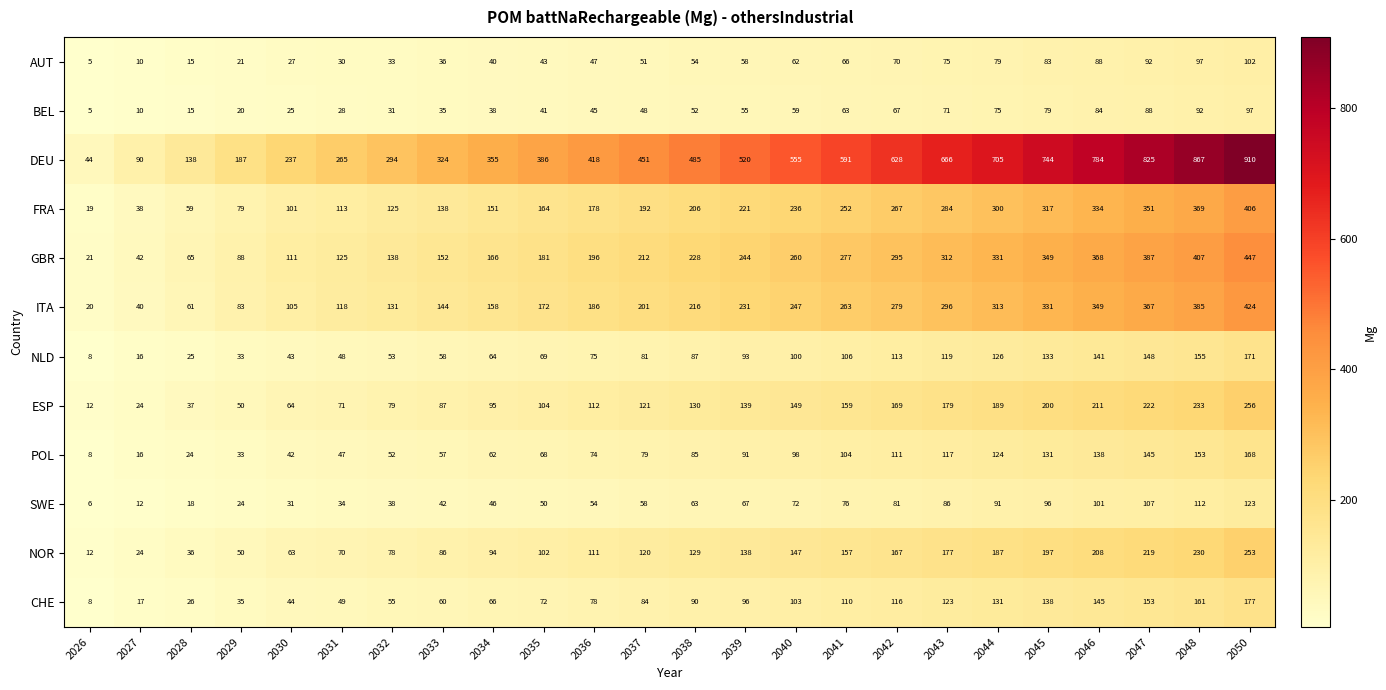

Which label corresponds to the largest value in the chart?

2050